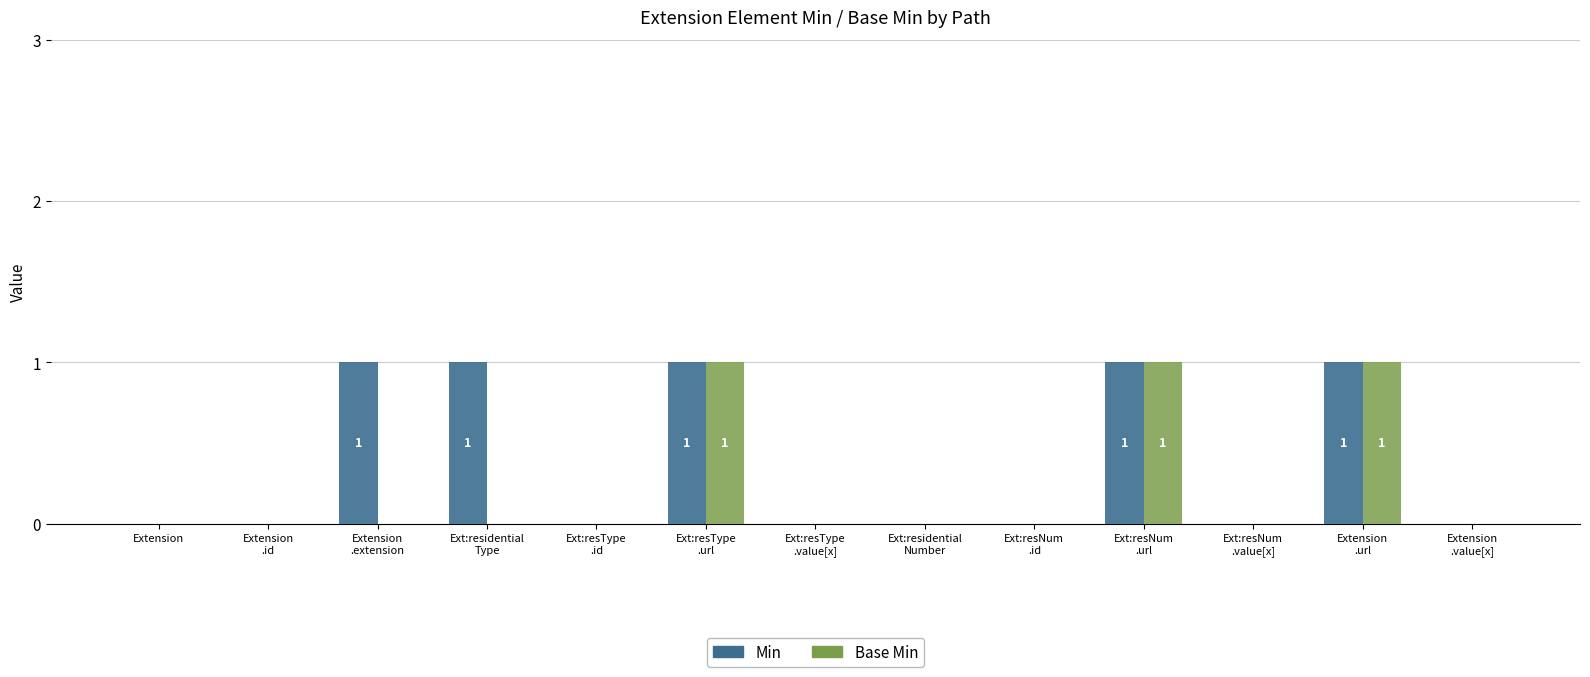

Count the Min values in the range 0 to 1.

13